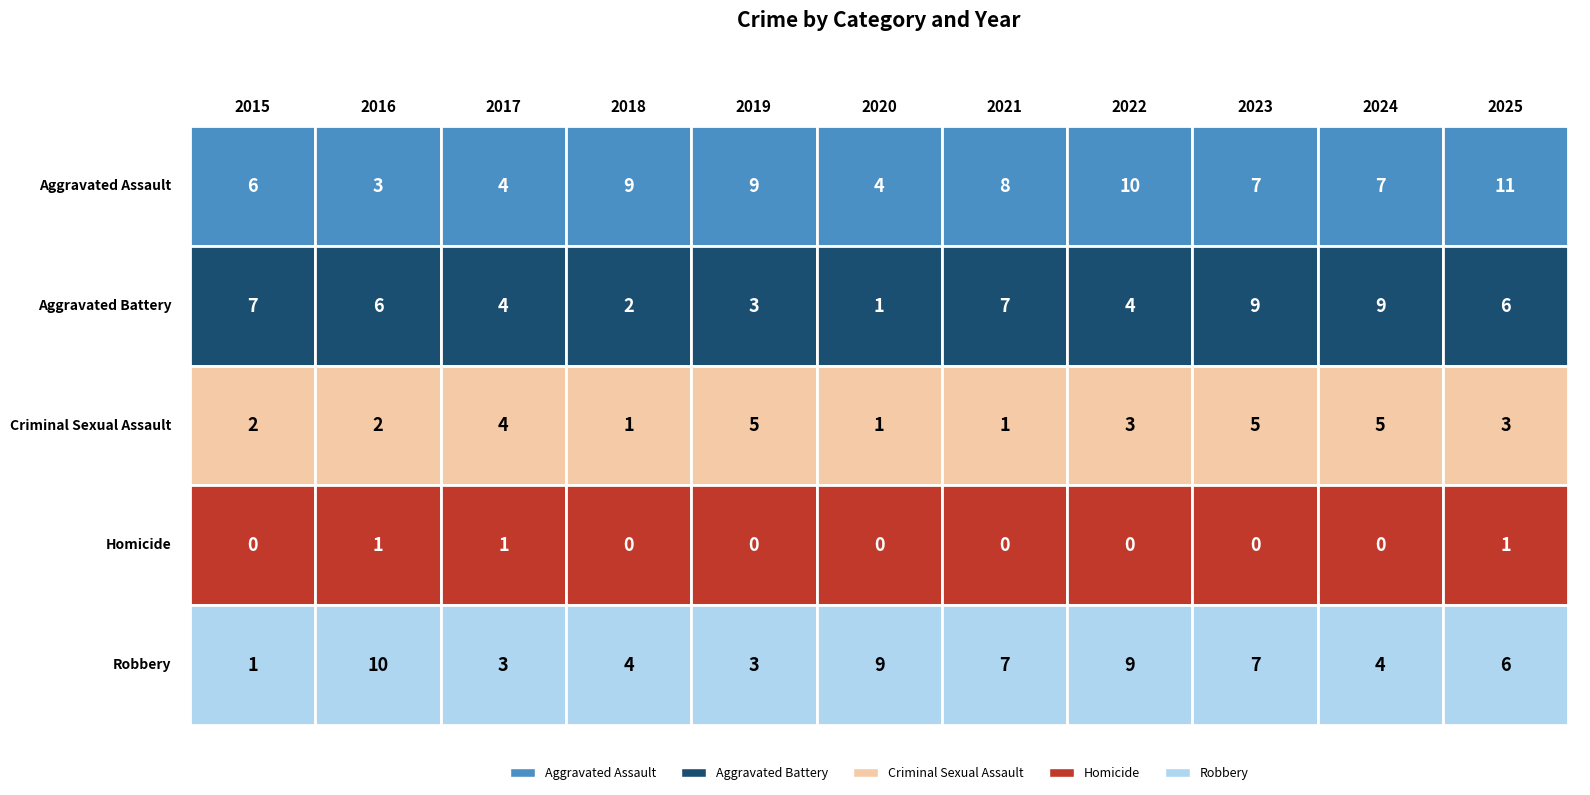

At how many categories does at least one series exceed 7?

9